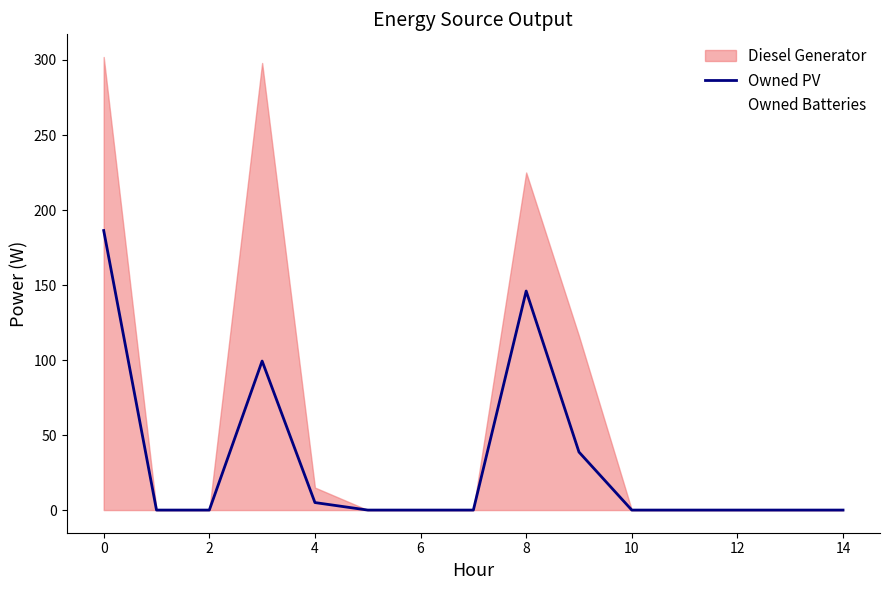

Is it true that Owned PV equals -89.1 at 12?

False